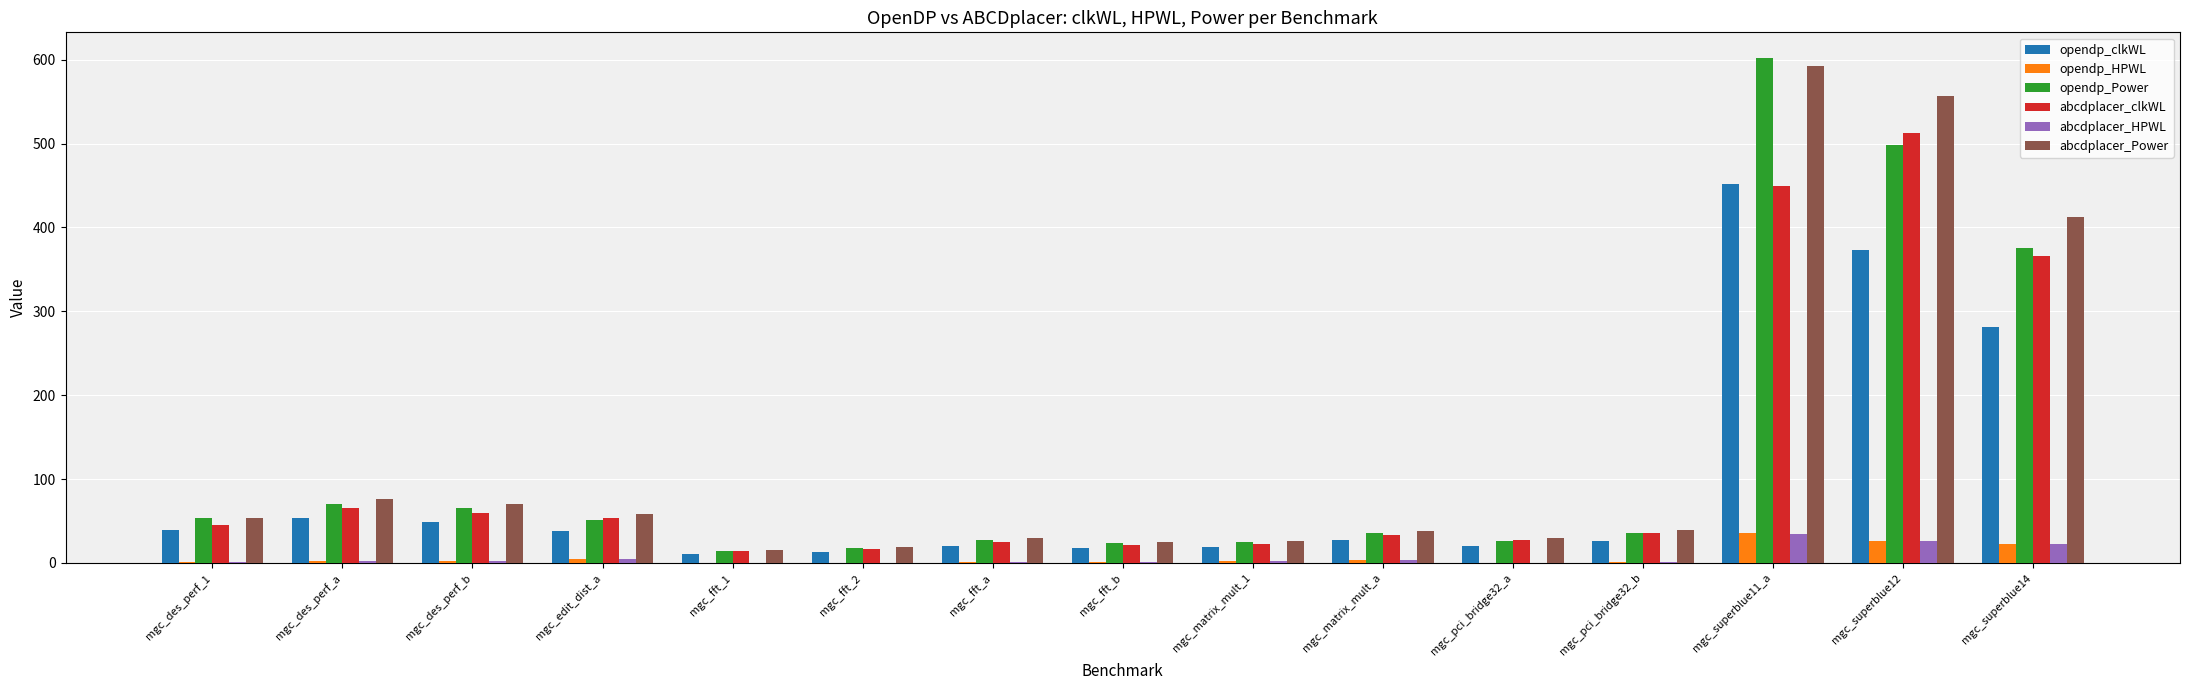

At which category is the sum across all series the highest?

mgc_superblue11_a